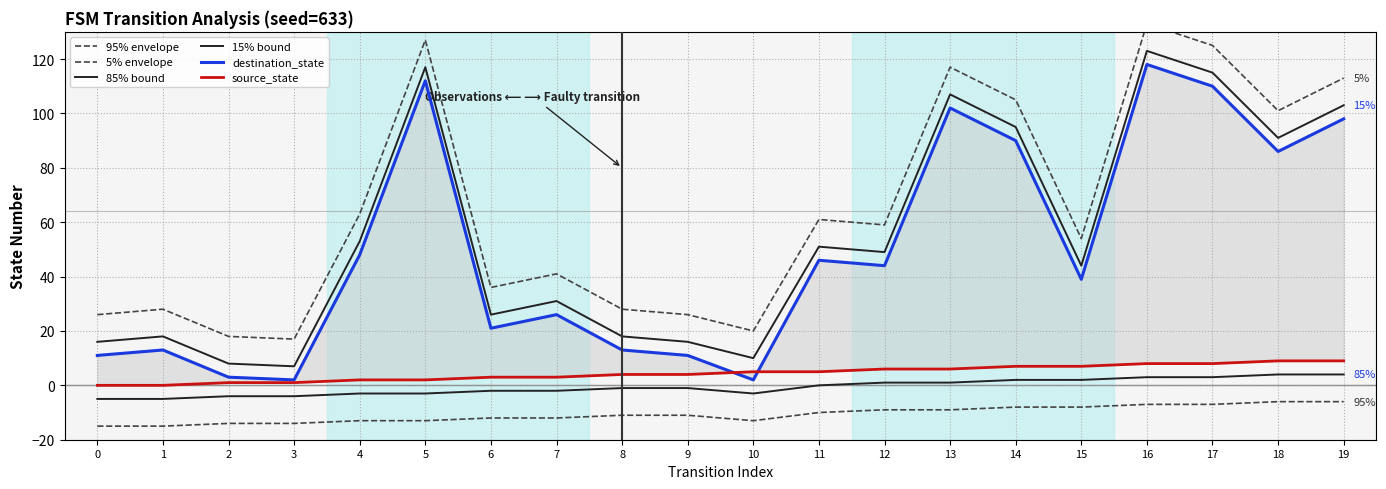

What are all the series names shown in the legend?

95% envelope, 5% envelope, 85% bound, 15% bound, destination_state, source_state